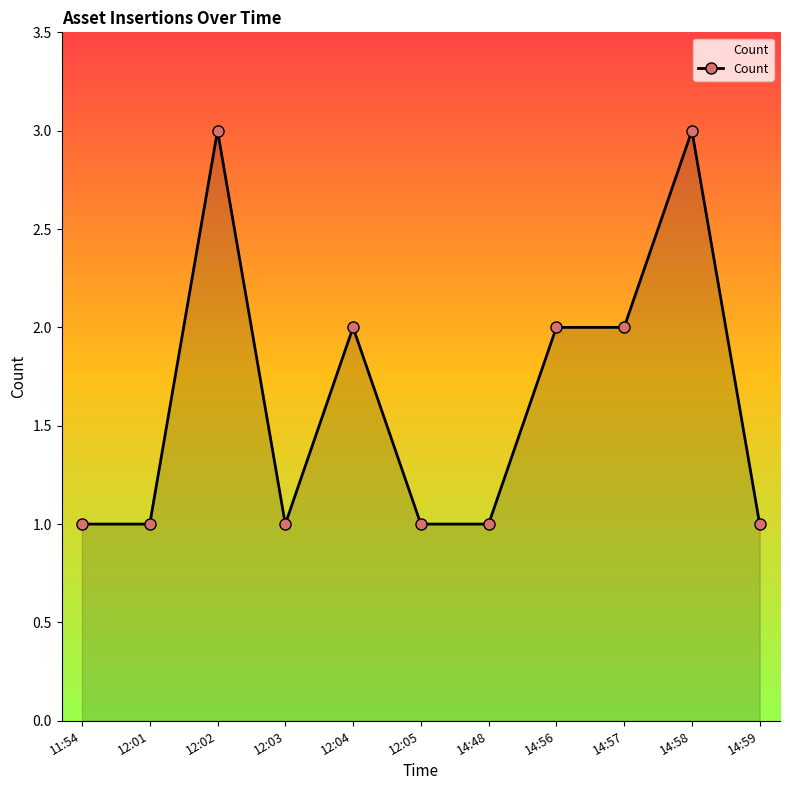

What is the difference between the second highest and minimum values?

2